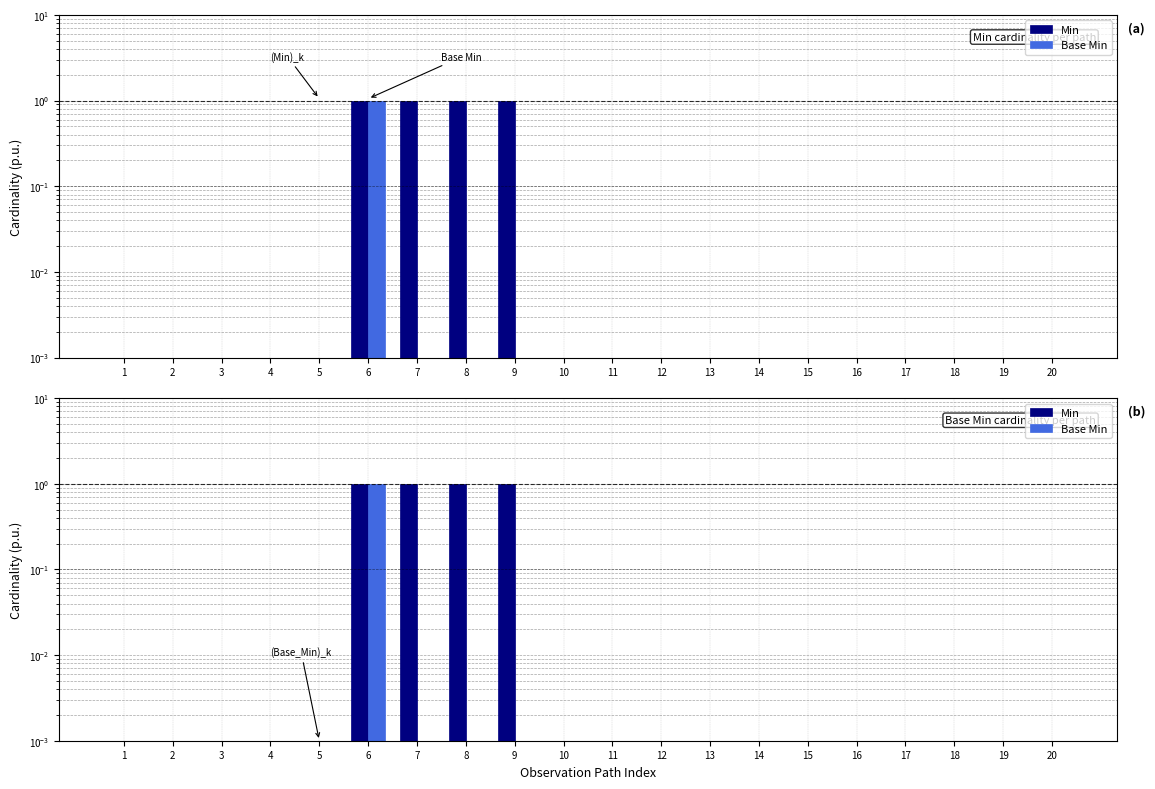

Between 10 and 14, which series saw the biggest shift?

Min